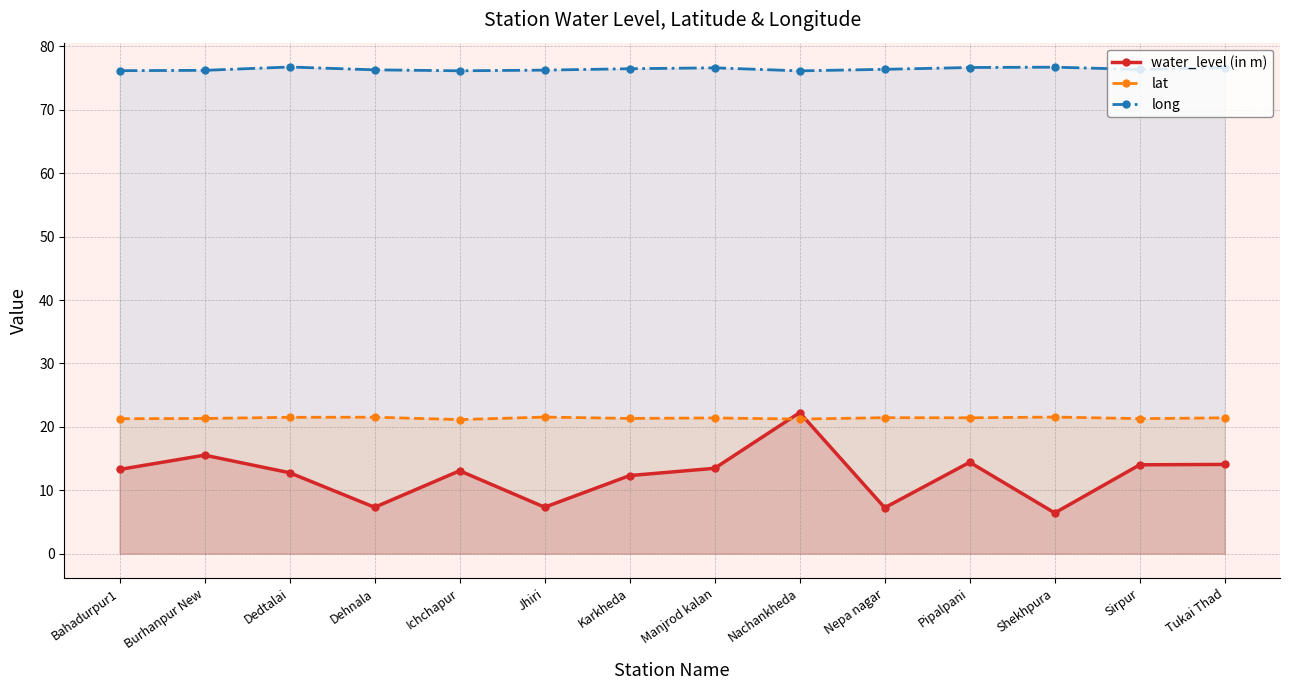

At how many categories does at least one series exceed 52?

14